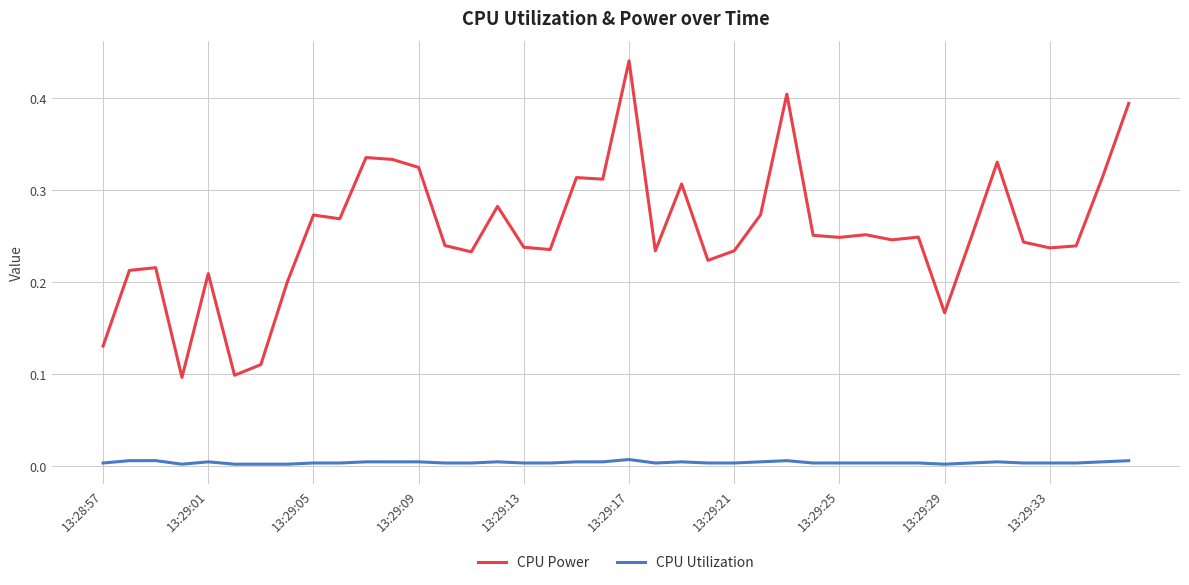

Rank the series by their average value, from highest to lowest.

CPU Power, CPU Utilization